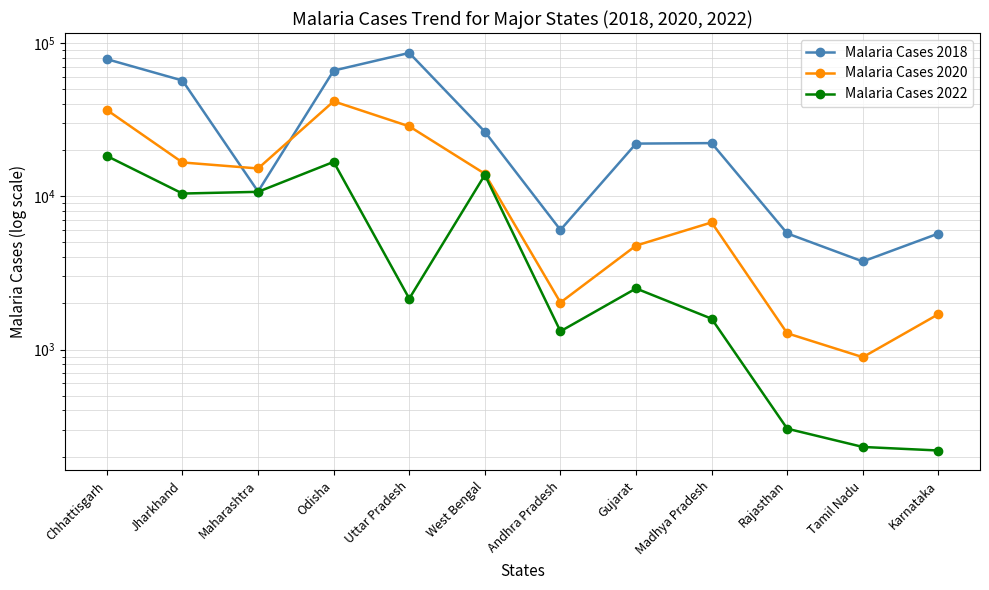

At which label does Malaria Cases 2022 reach its minimum?

Karnataka